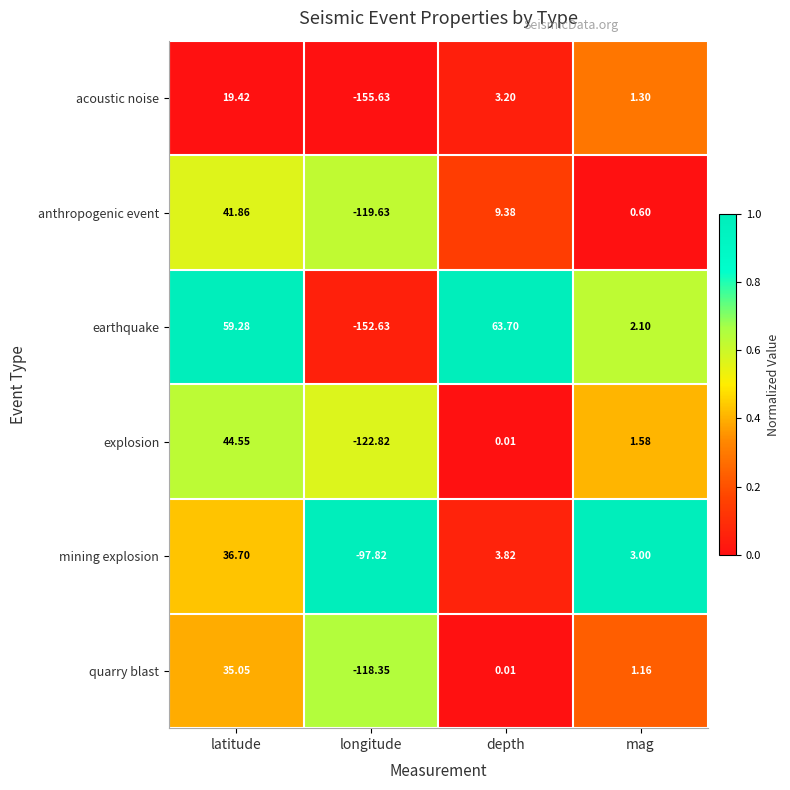

Which series has the largest total across all categories?

earthquake